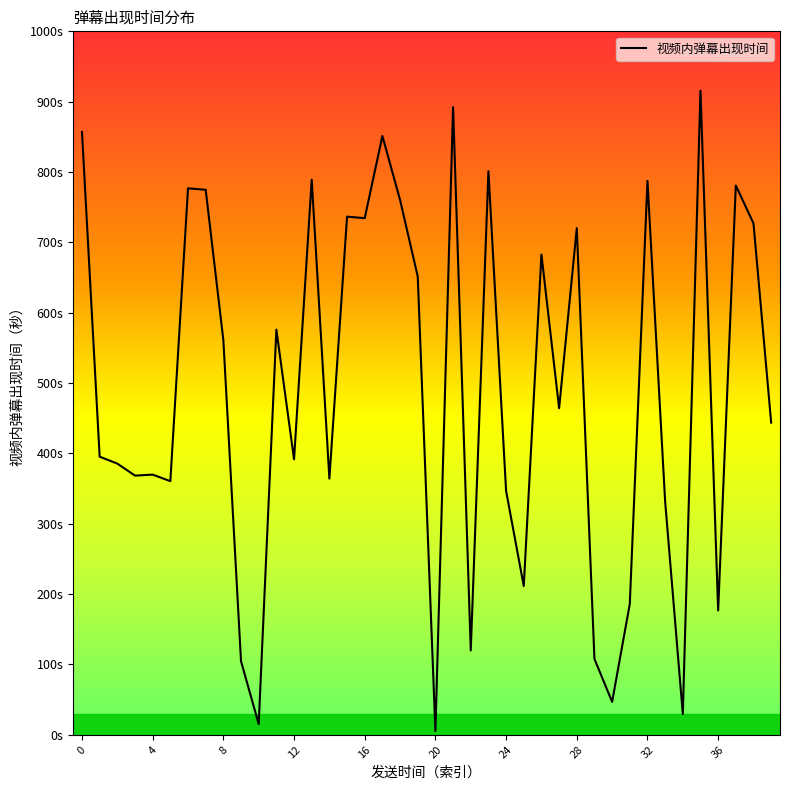

Is this an area chart (filled region under the line)?

No